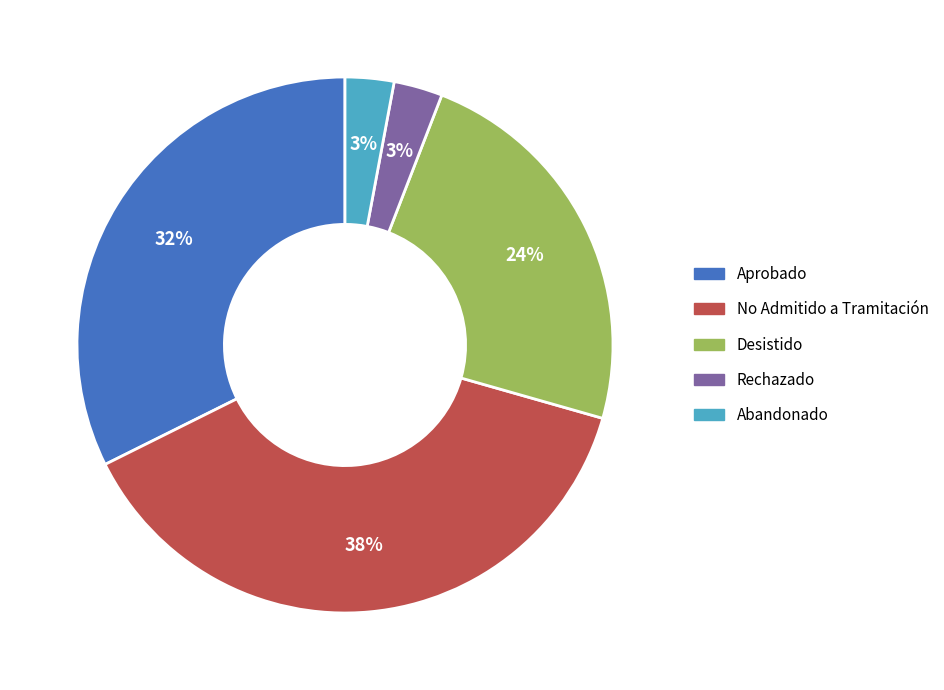

Combined, do Abandonado and No Admitido a Tramitación account for over 50%?

No